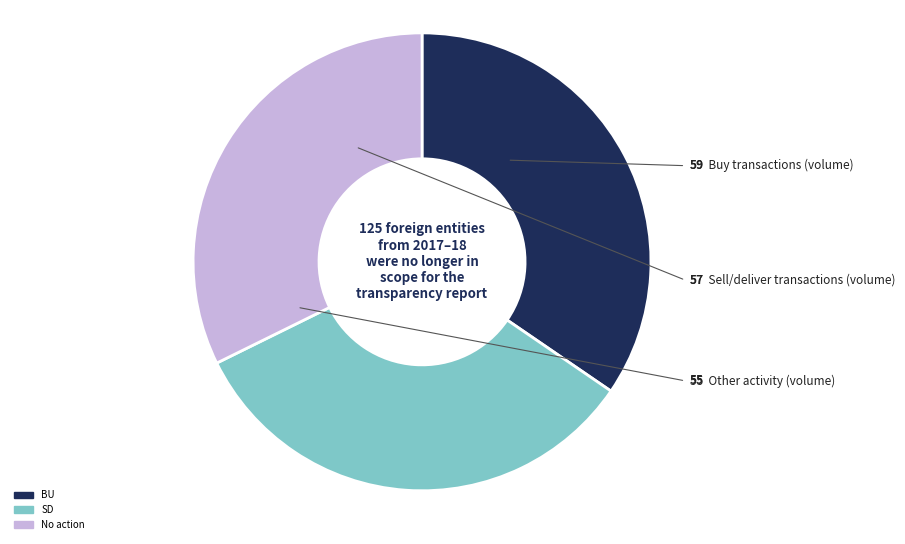

Is there a majority slice in this chart?

No